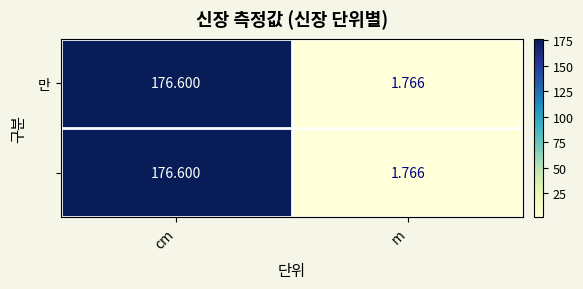

Which label corresponds to the smallest value in the chart?

m